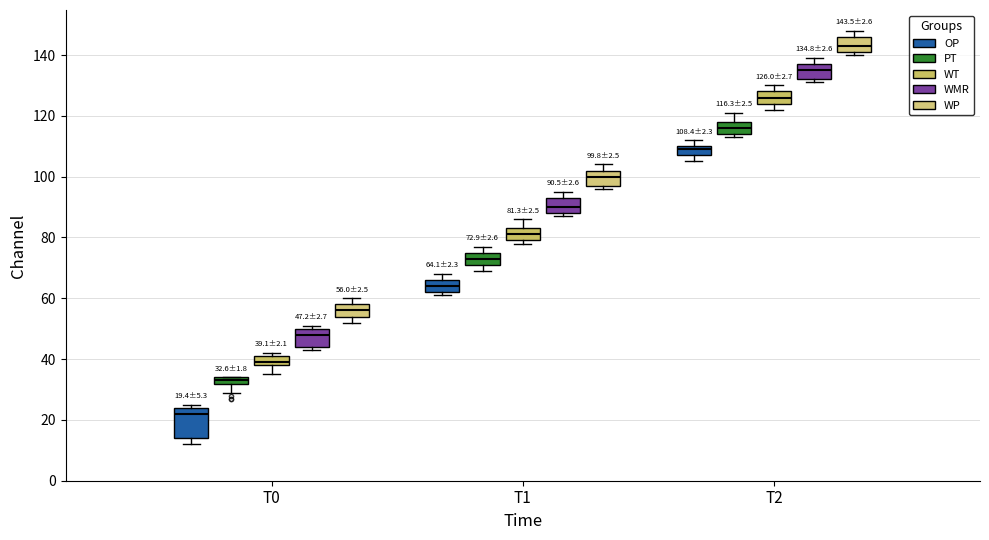

Which box is the tallest, from its lower edge to its upper edge?

T0 (OP)